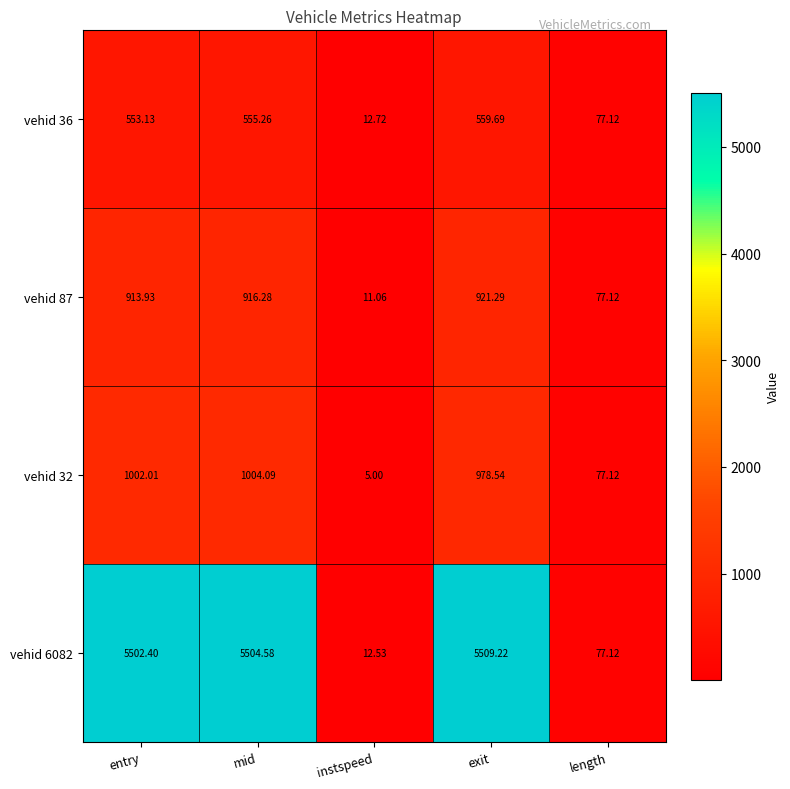

At which label does vehid 6082 reach its minimum?

instspeed